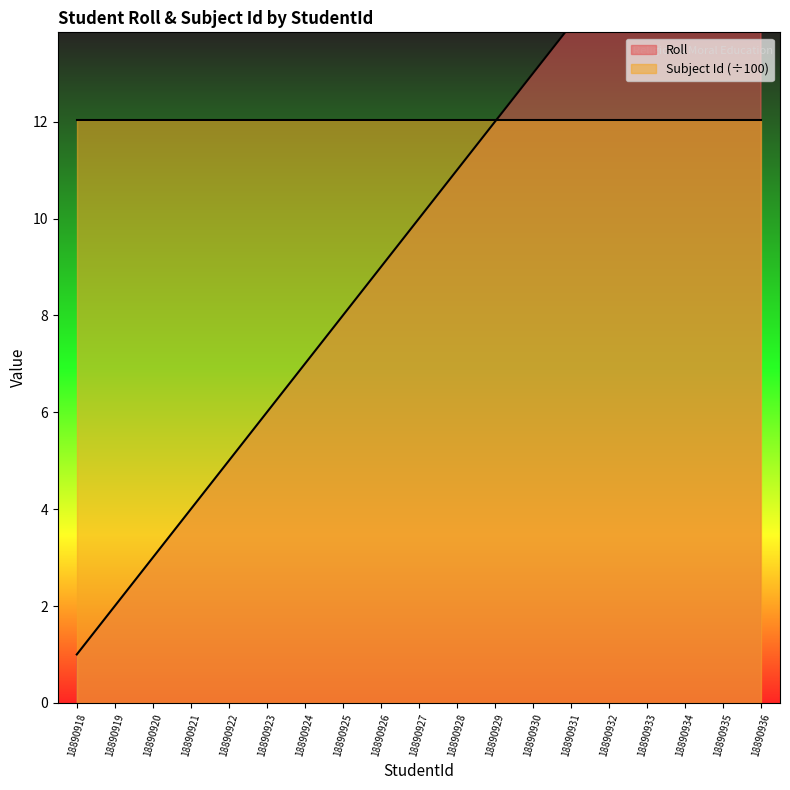

What is the greatest value displayed?

21